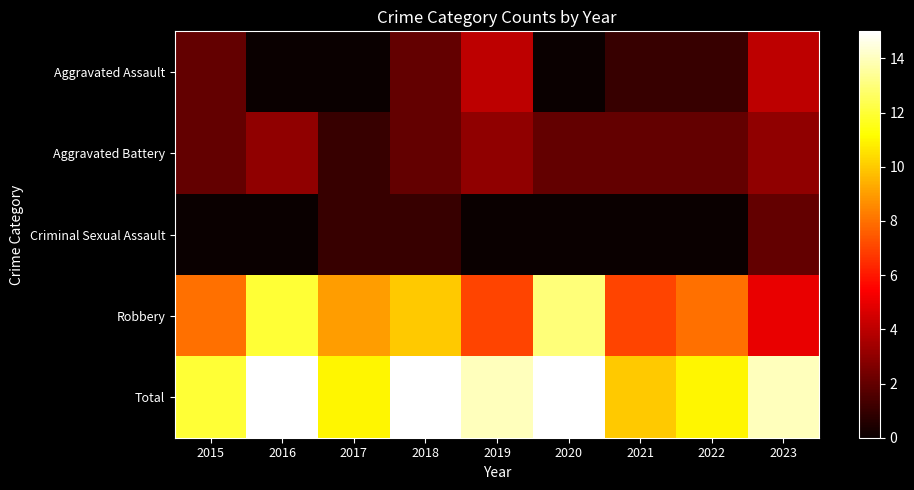

Between 2020 and 2022, which series saw the biggest shift?

Robbery